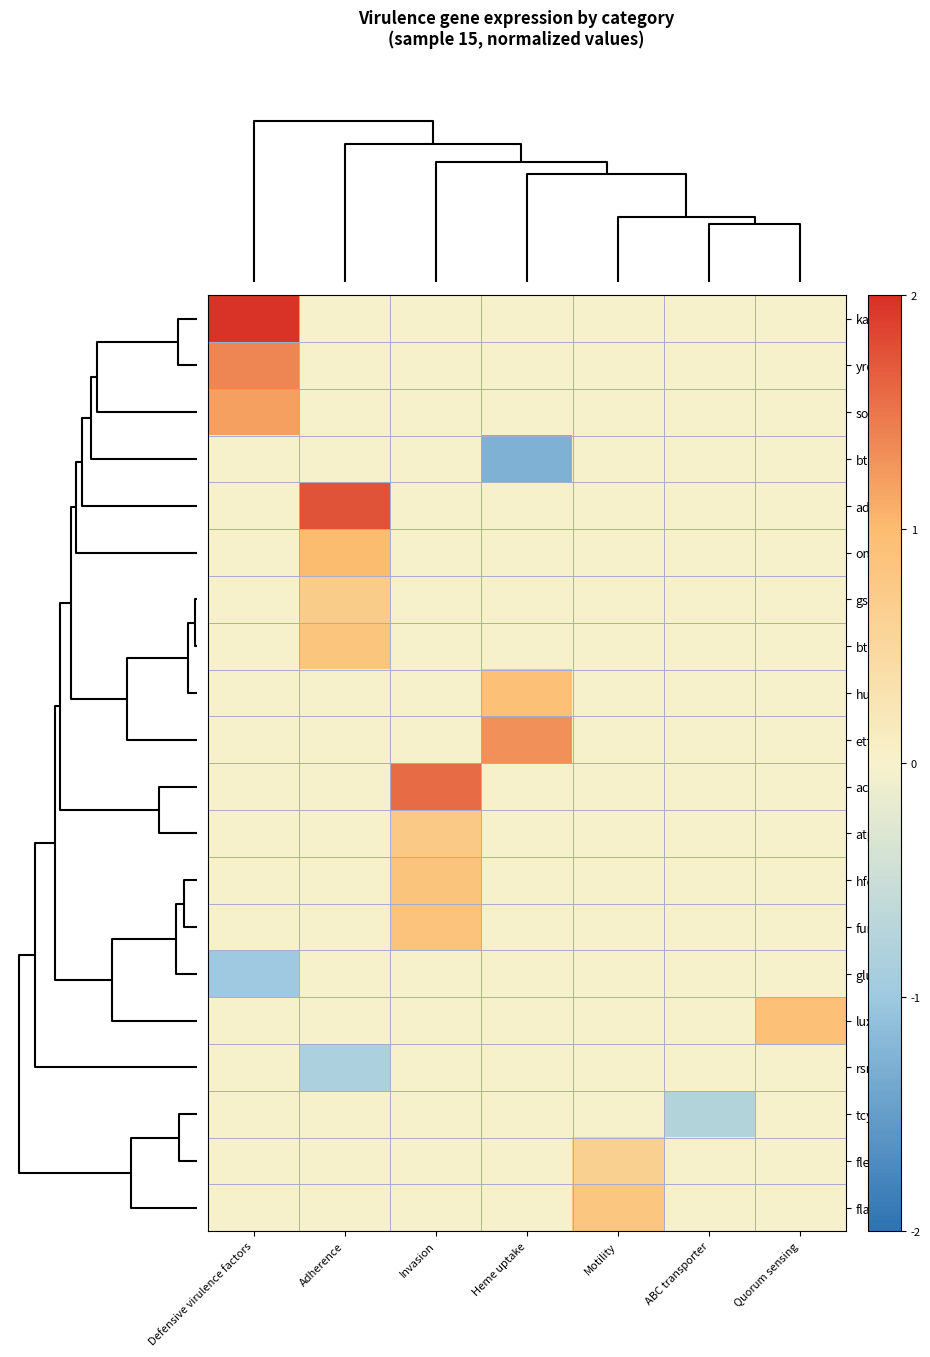

Which series has the largest range (max minus min)?

katG